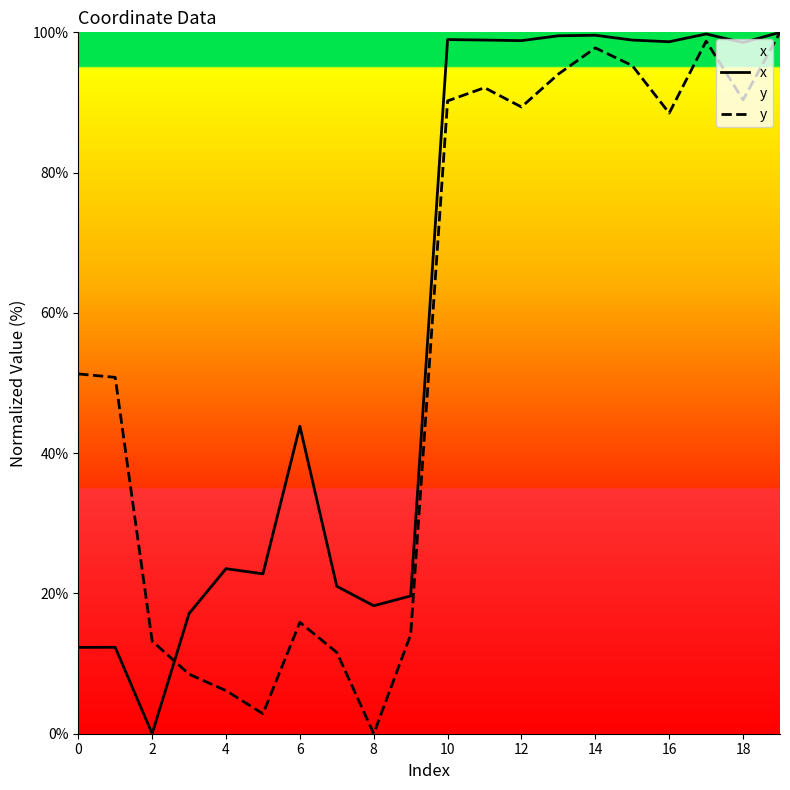

How many lines are shown in the chart?

2